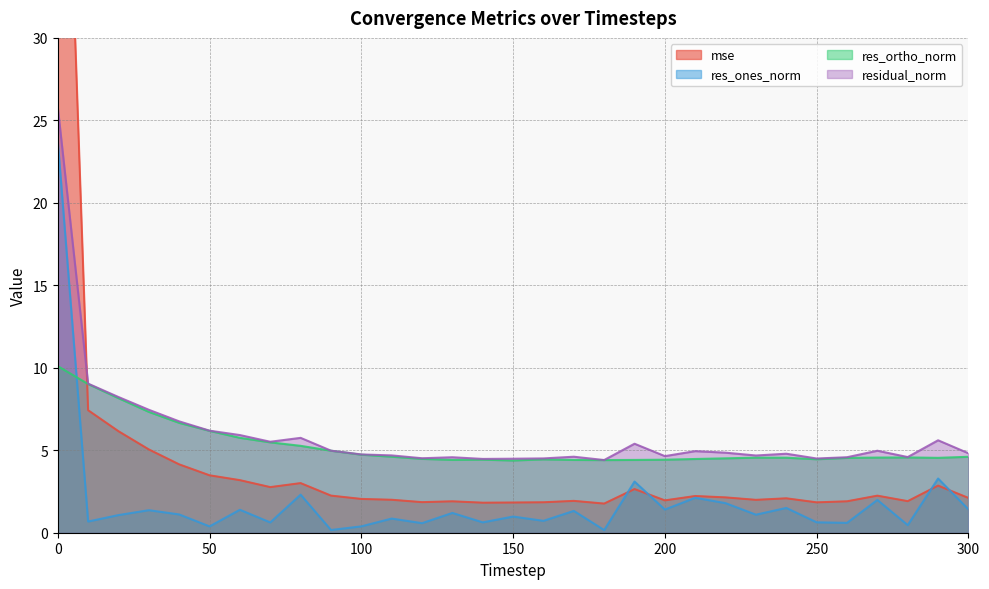

How many intersections are there between res_ones_norm and mse?

4